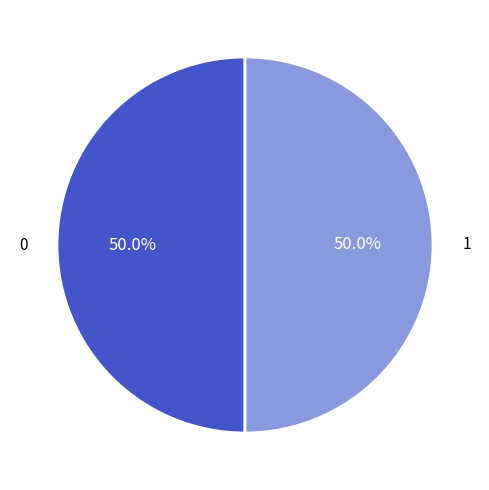

Is the sum of 1 and 0 greater than half?

Yes